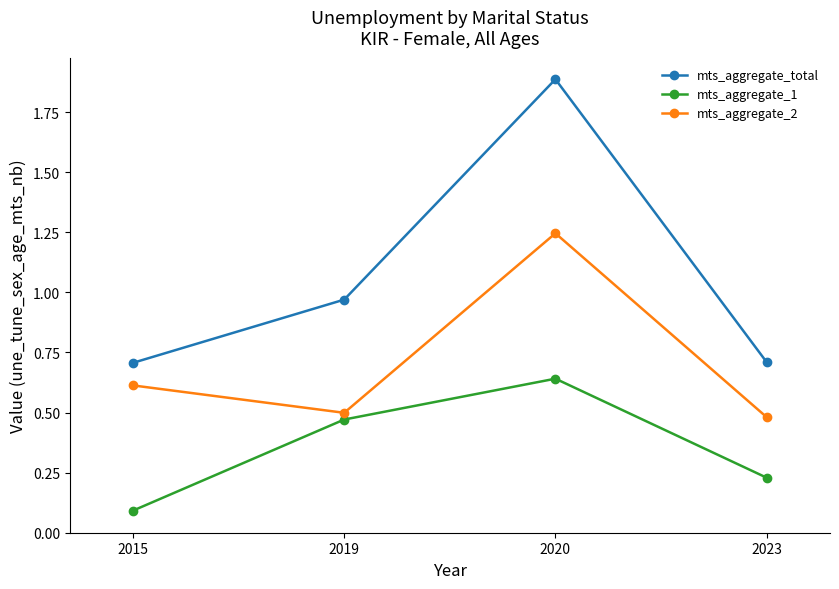

Which series has the largest range (max minus min)?

mts_aggregate_total